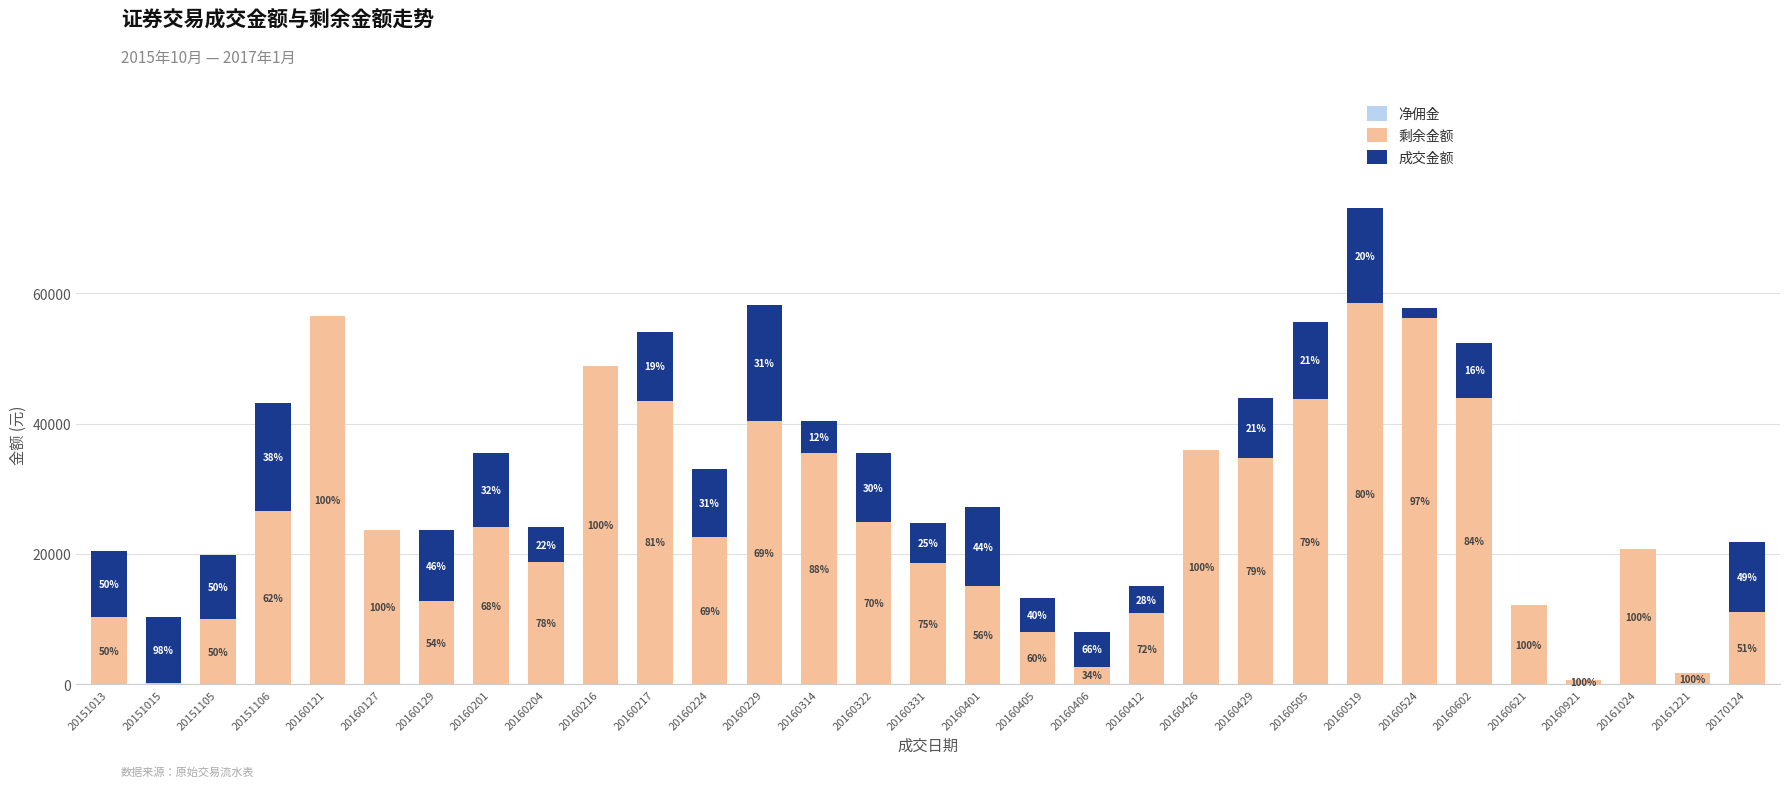

At which label does 成交金额 first exceed 8509?

20151013